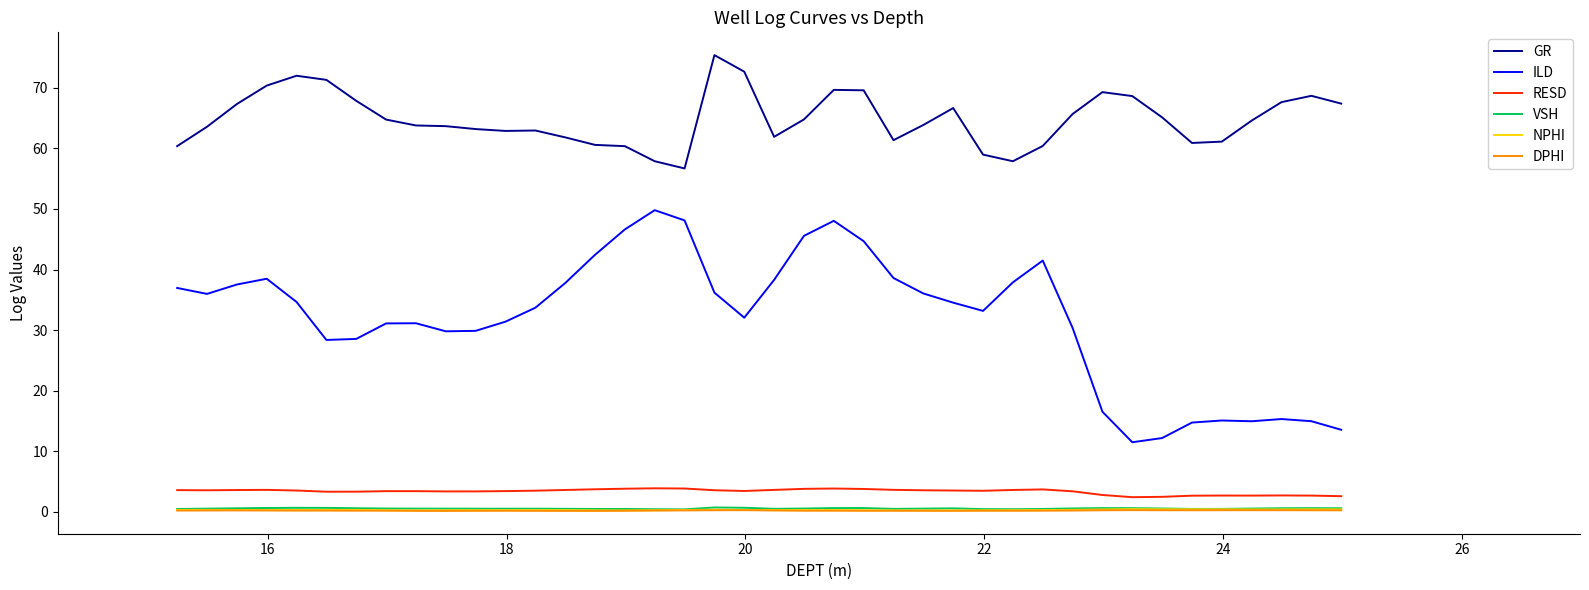

In ILD, how many points are lower than both neighbors (excluding endpoints)?

7